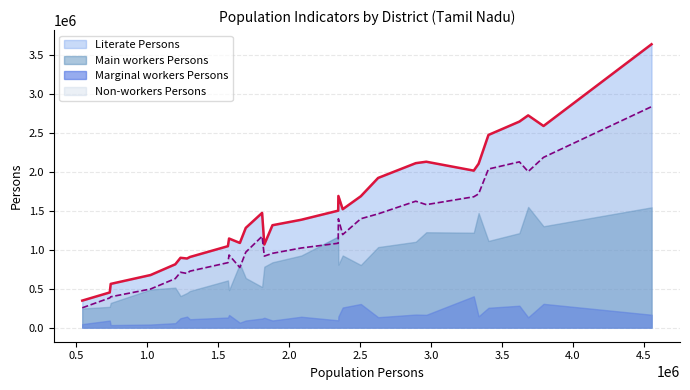

How many lines are shown in the chart?

4